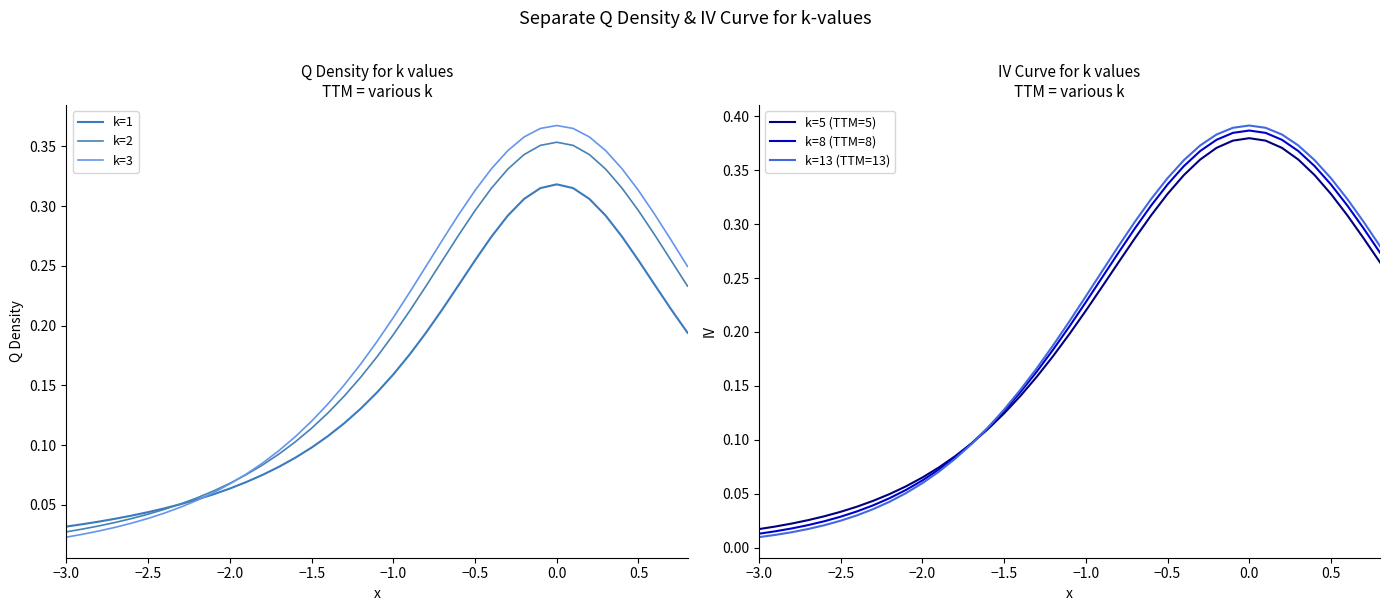

How many intersections are there between k=13 (TTM=13) and k=5 (TTM=5)?

1